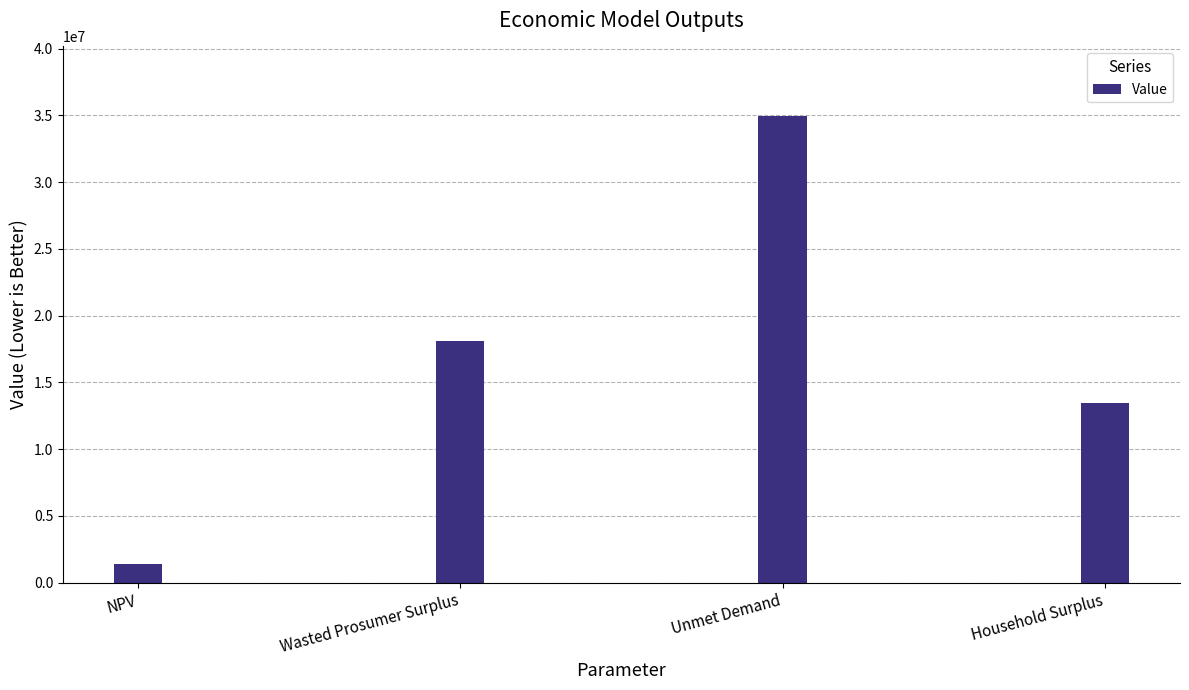

What is the greatest value displayed?

34927069.4